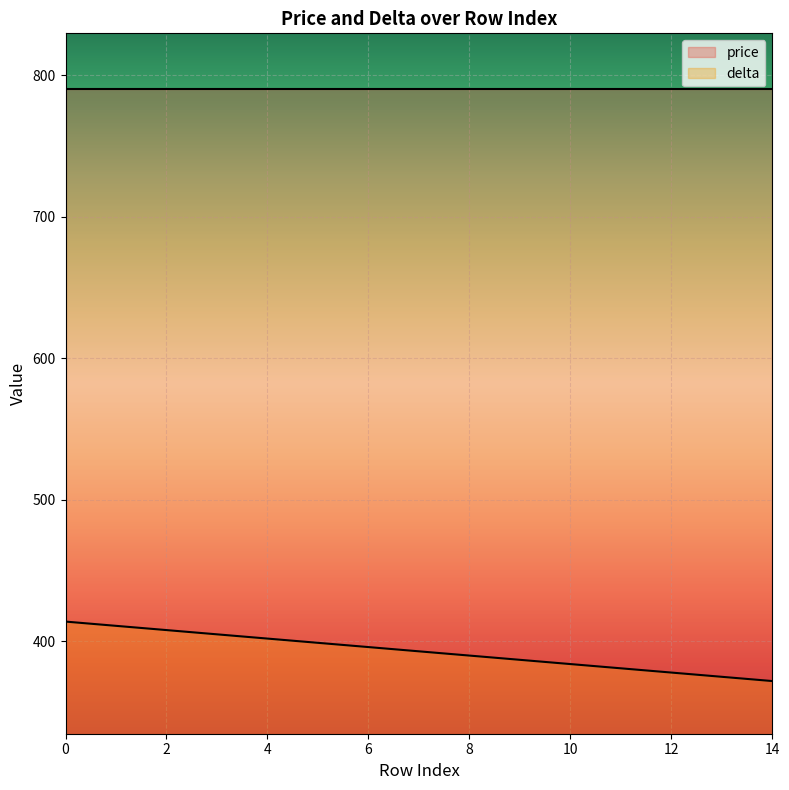

The chart shows a value of 124 at 0. True or false?

False